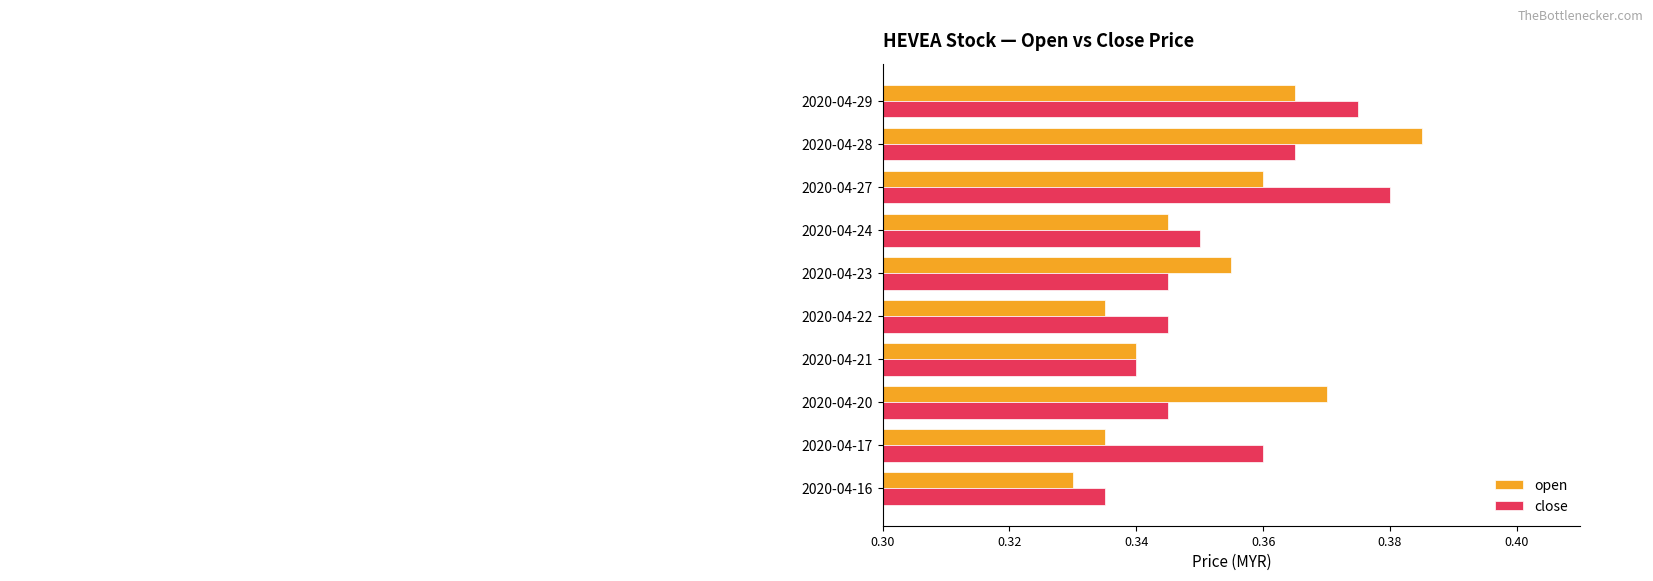

Which series has the largest total across all categories?

close